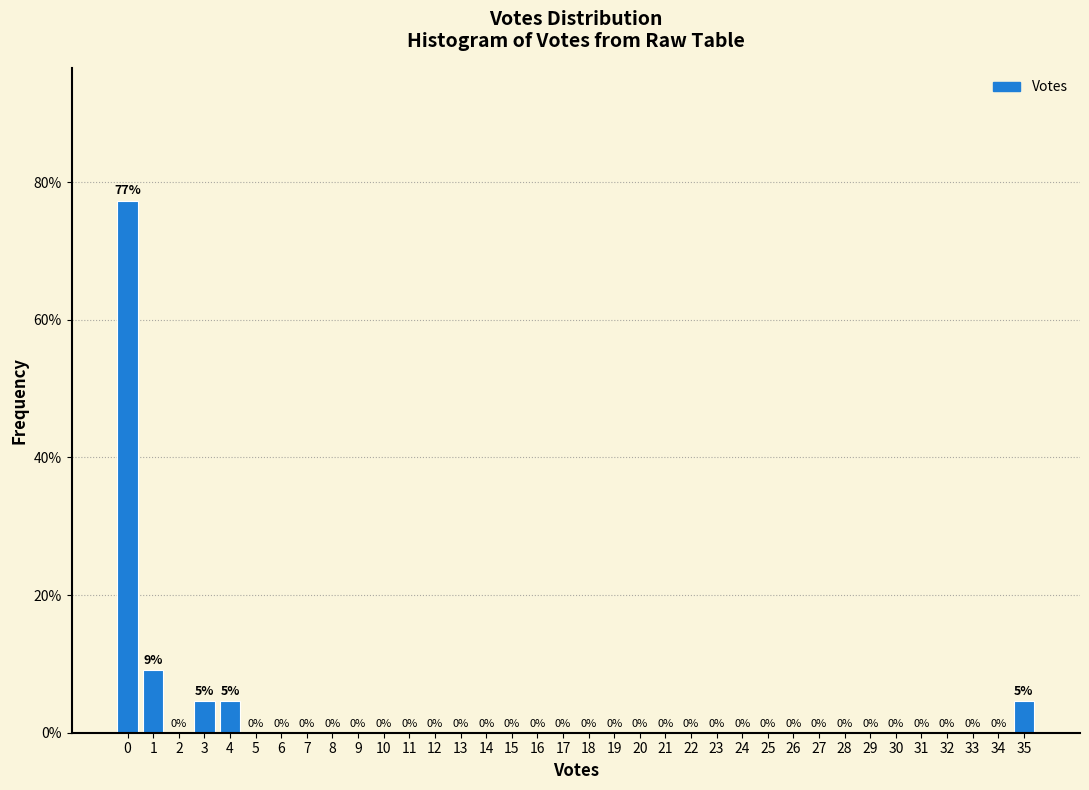

Which range on the x-axis has the tallest bar?

-0.5 to 0.5